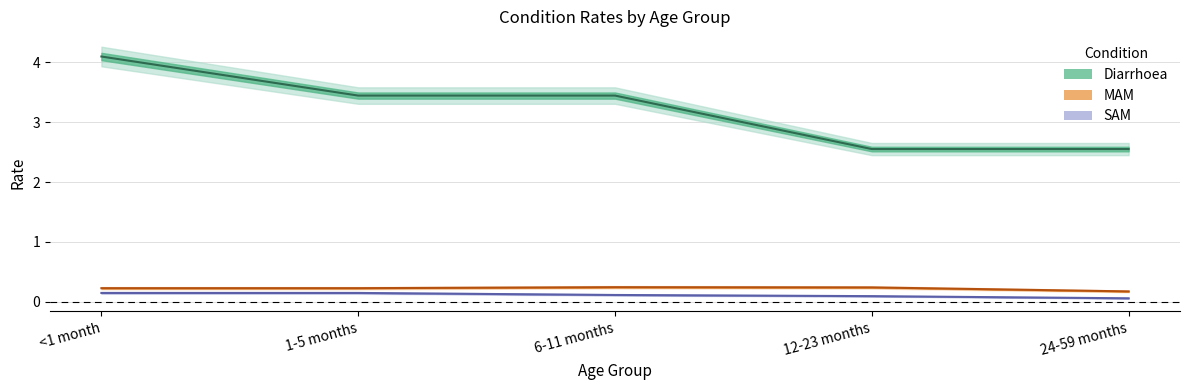

What is the greatest value displayed?

4.1